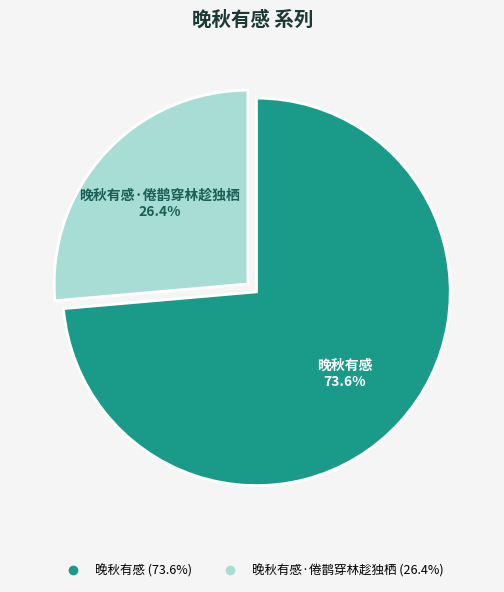

Is there a majority slice in this chart?

Yes